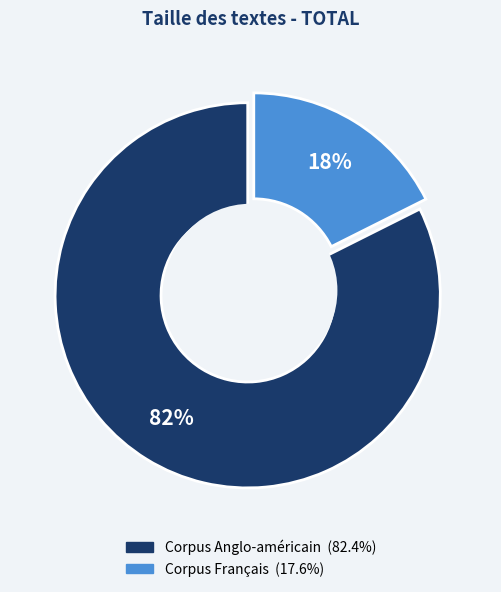

How many segments does this pie chart have?

2